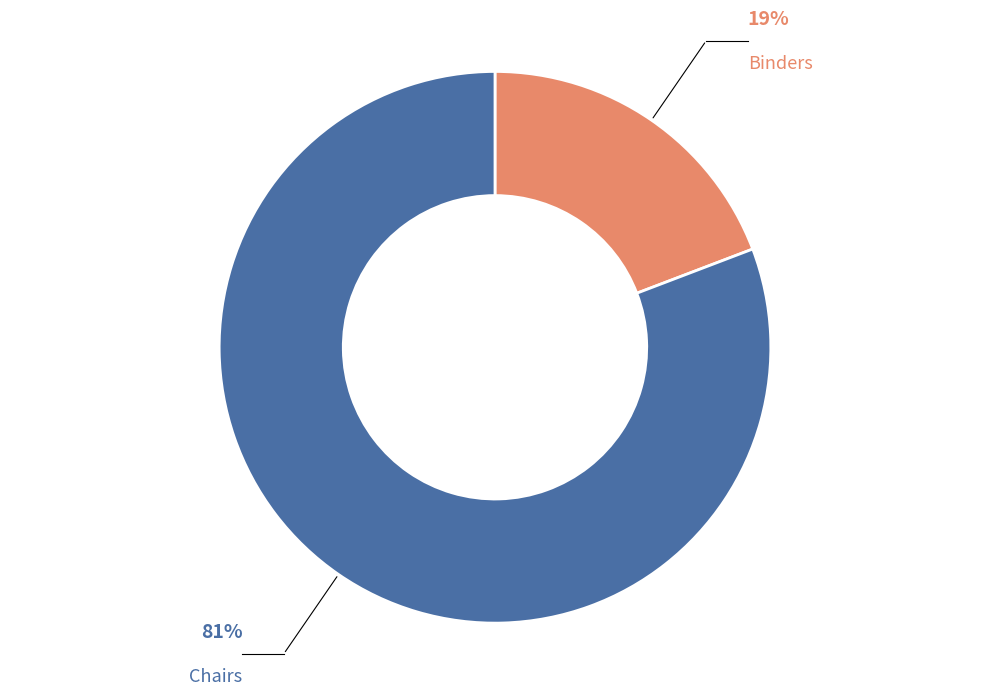

How many slices are in this pie chart?

2